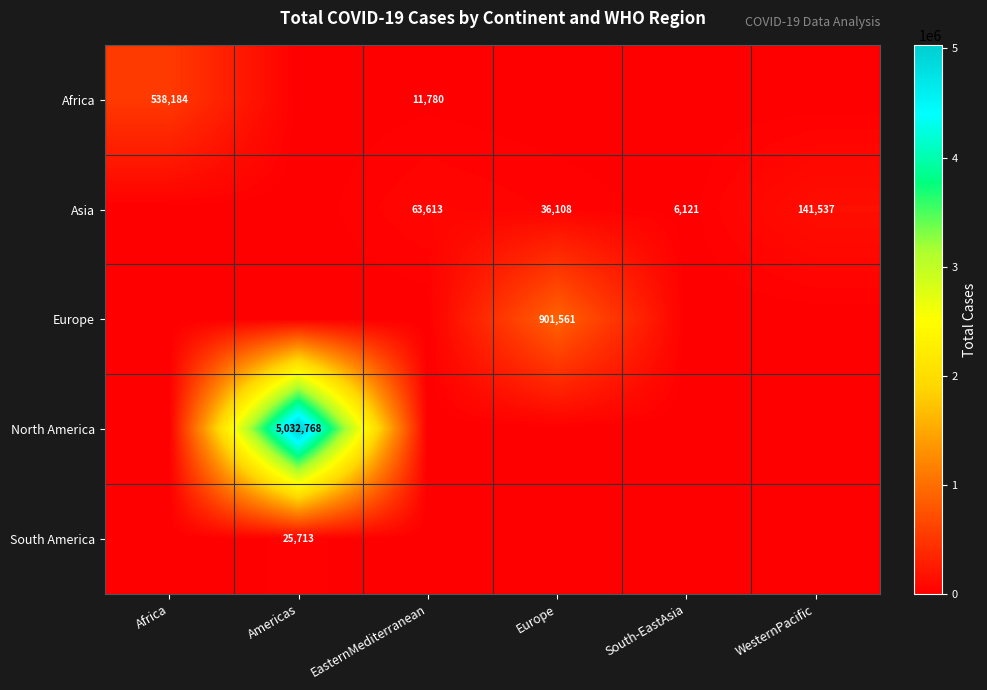

Between Americas and EasternMediterranean, which is larger?

EasternMediterranean